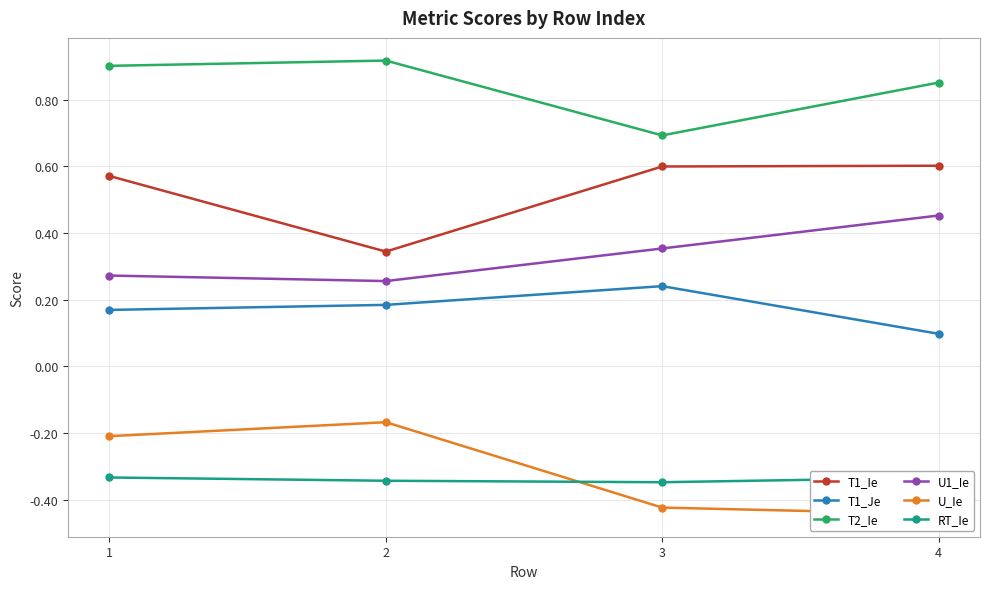

The value of T1_Ie at 3 is 0.9. True or false?

False